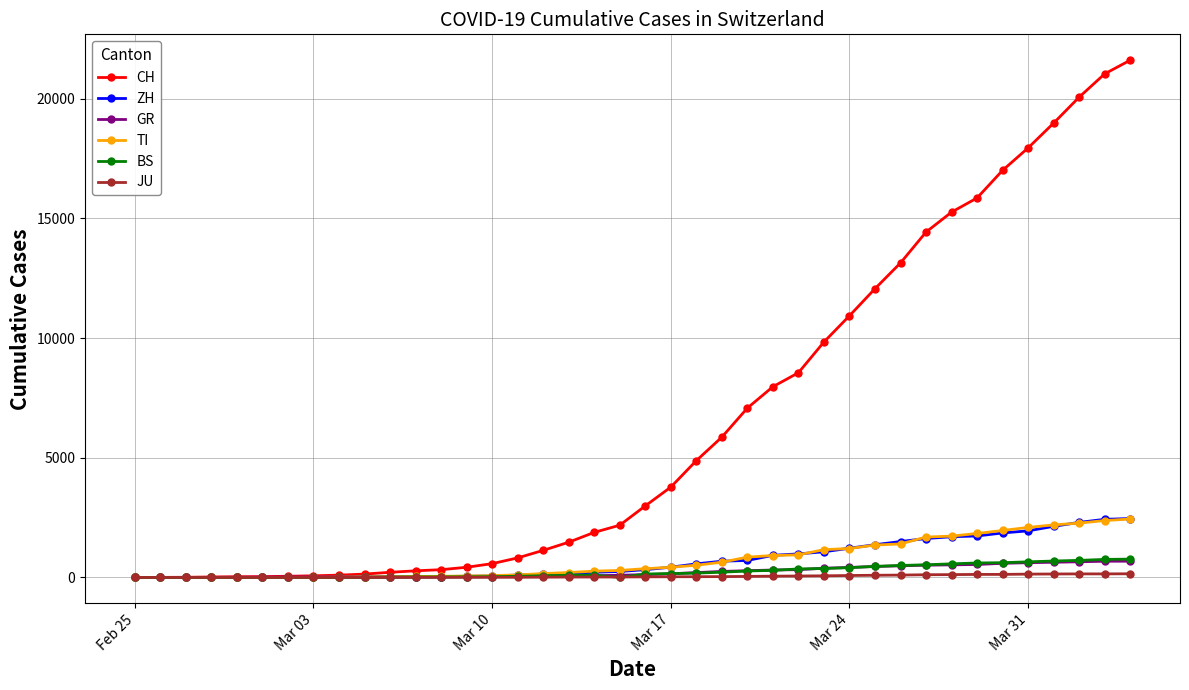

What is the maximum value shown in the chart?

21605